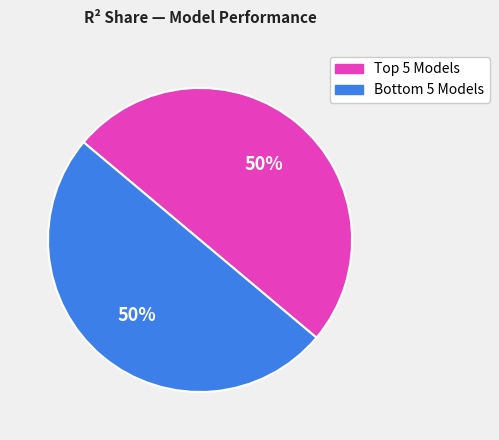

To the nearest percent, what is the average slice percentage?

50%